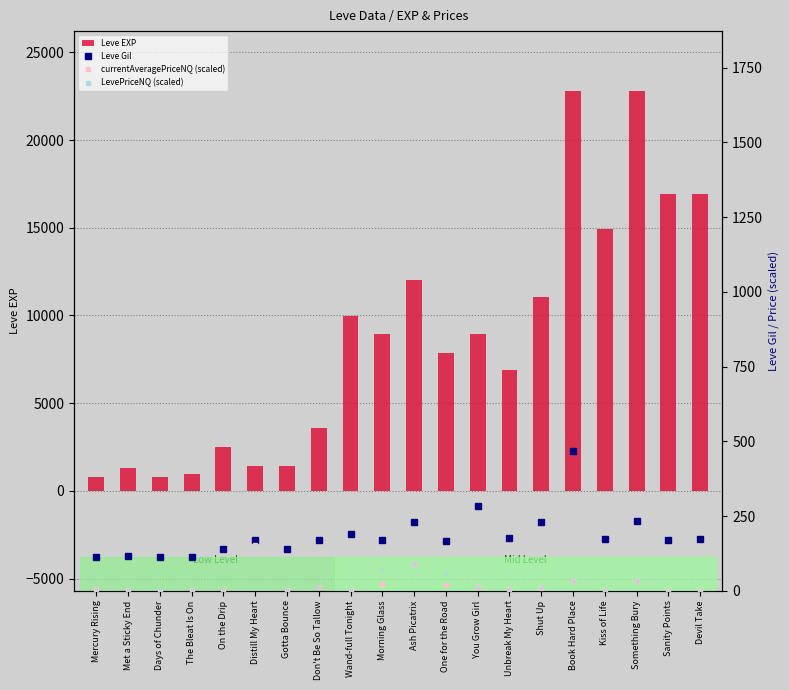

Which category has the highest value in the LevePriceNQ (scaled) series?

Distill My Heart